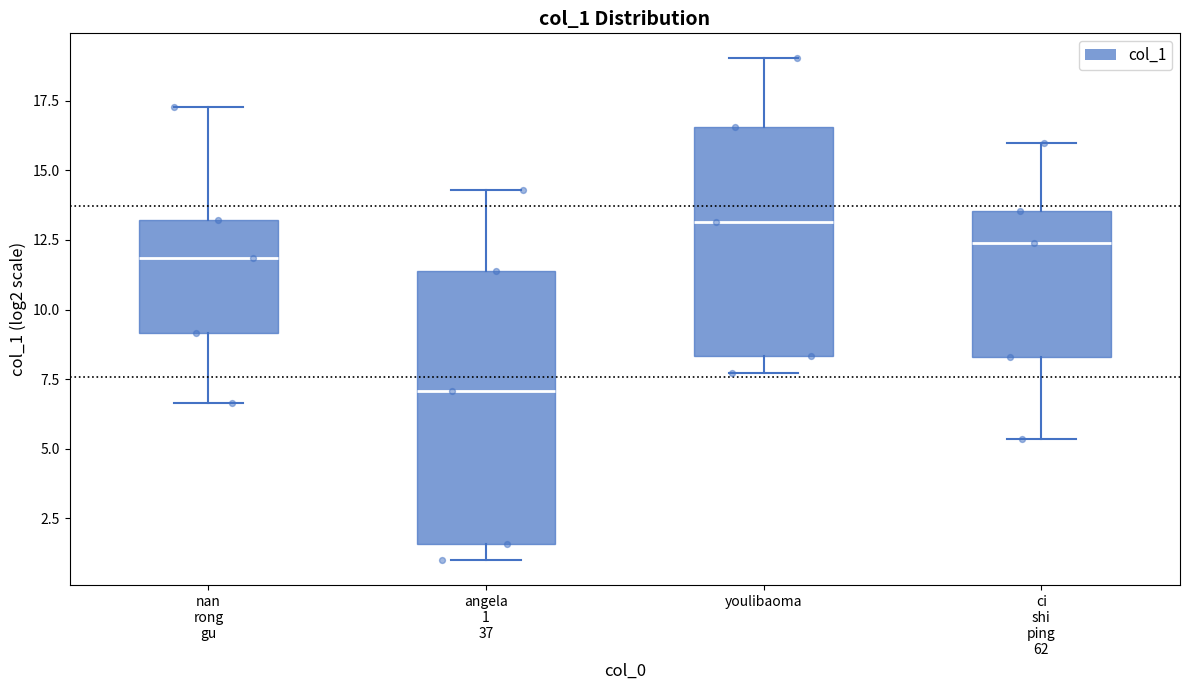

Which box's median line is the lowest?

angela 1 37